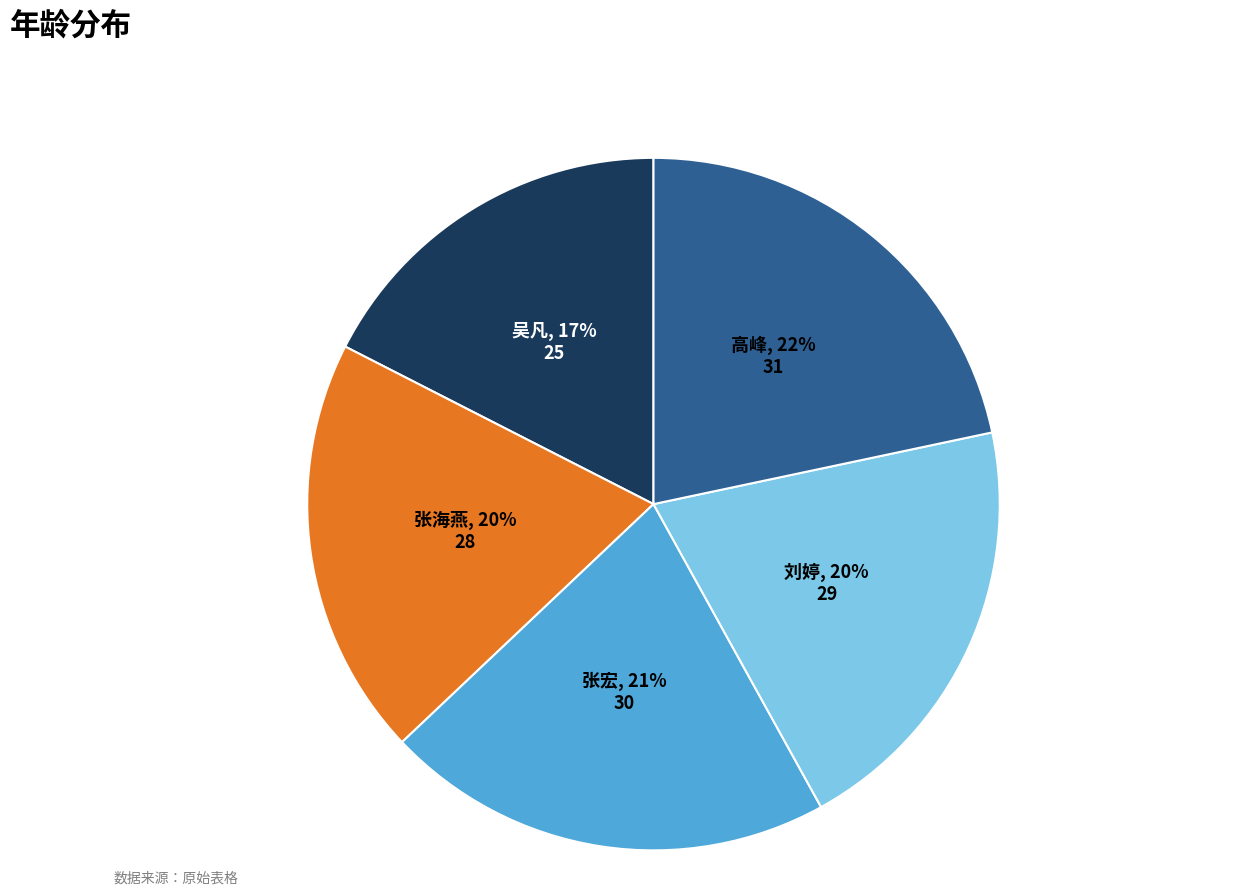

To the nearest percent, what is the average slice percentage?

20%